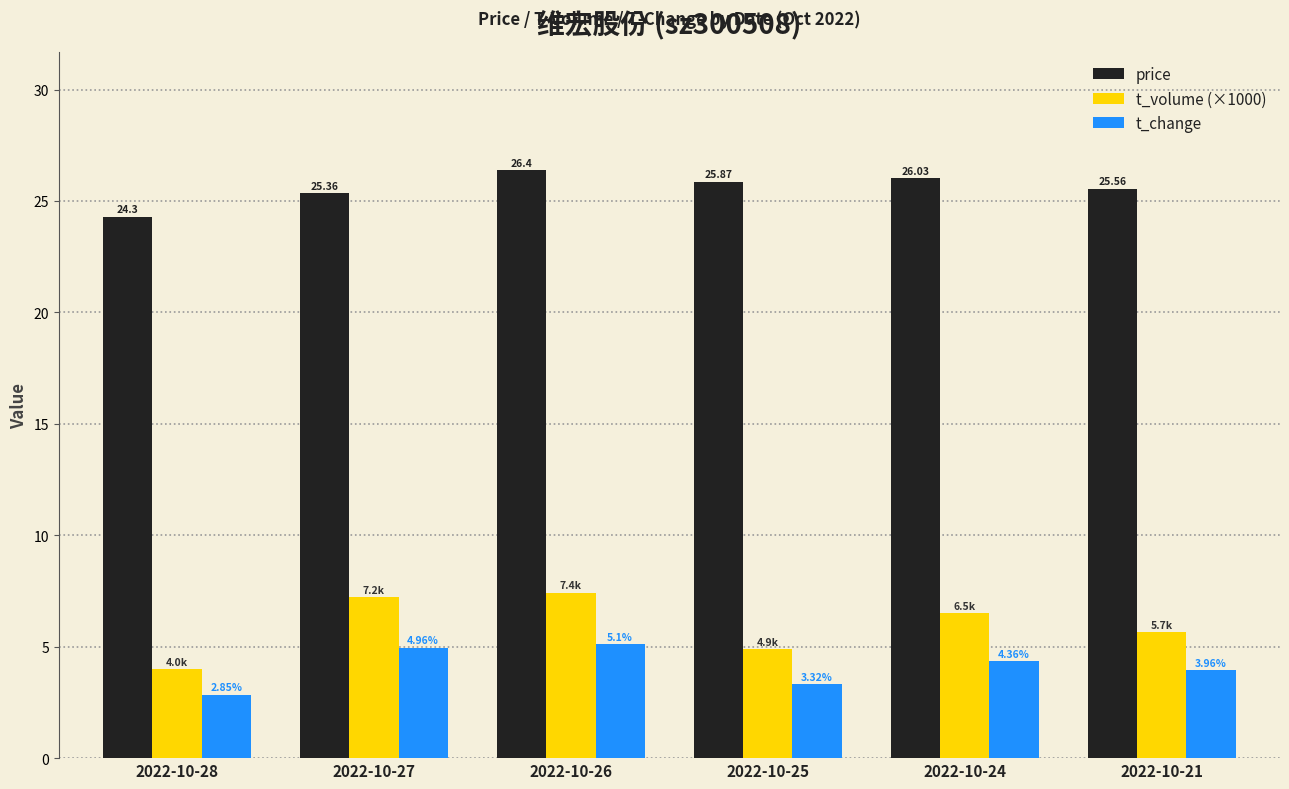

What is the spread (max minus min) of values at 2022-10-21?

21.6